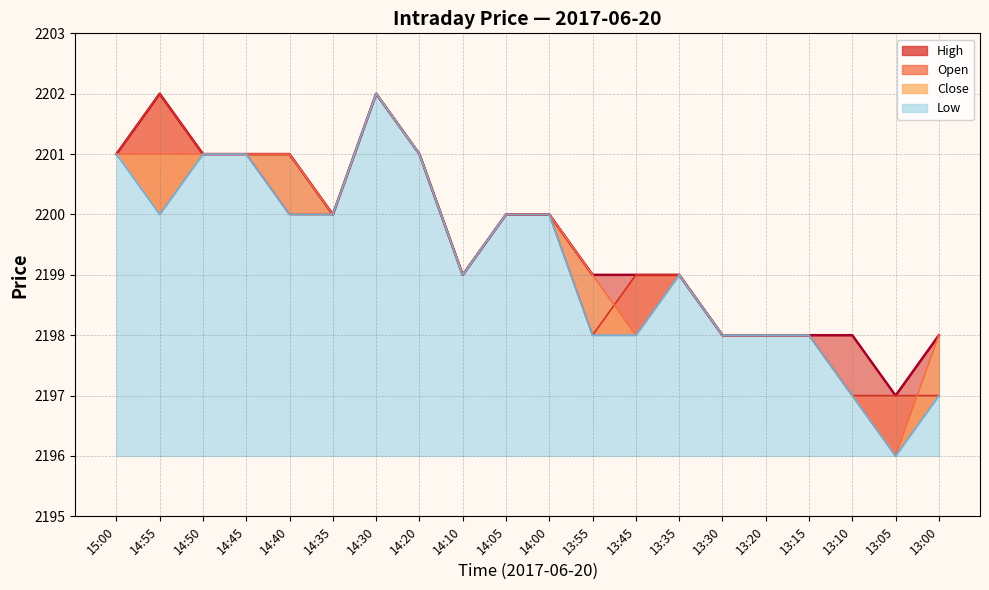

What is the sum of all Close values?

43988